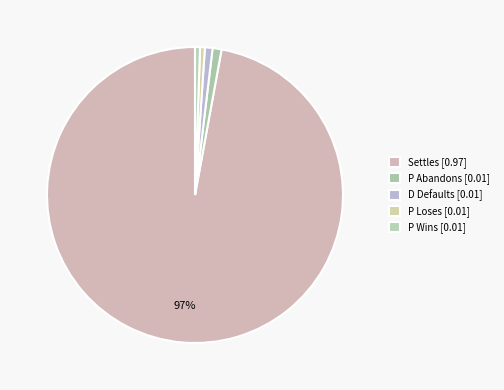

Count the number of slices in the pie.

5